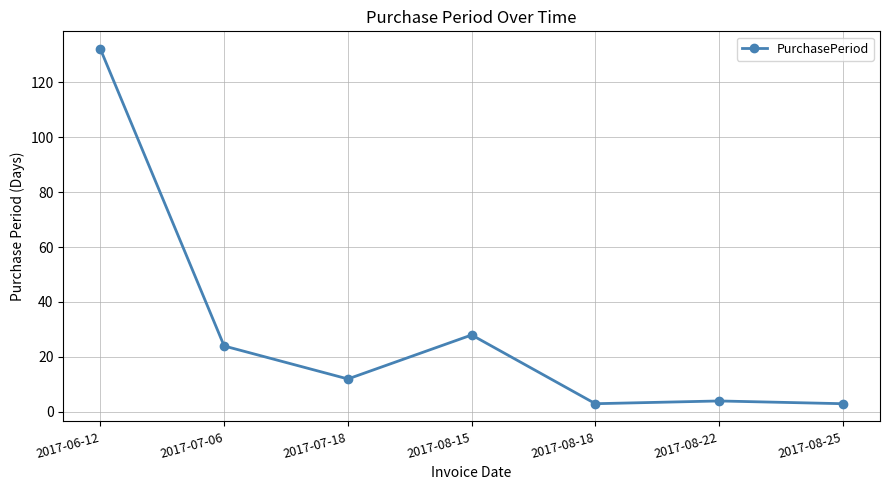

What is the greatest value displayed?

132